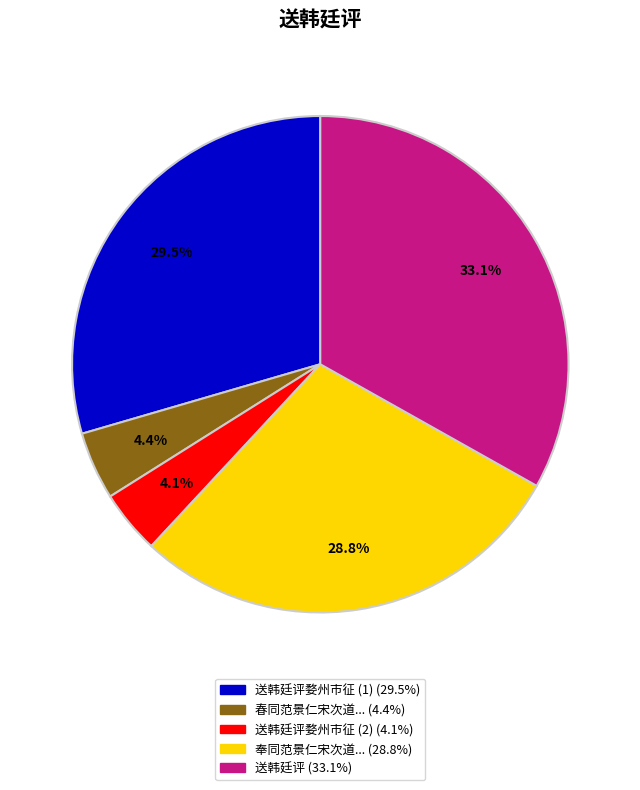

Is there a majority slice in this chart?

No